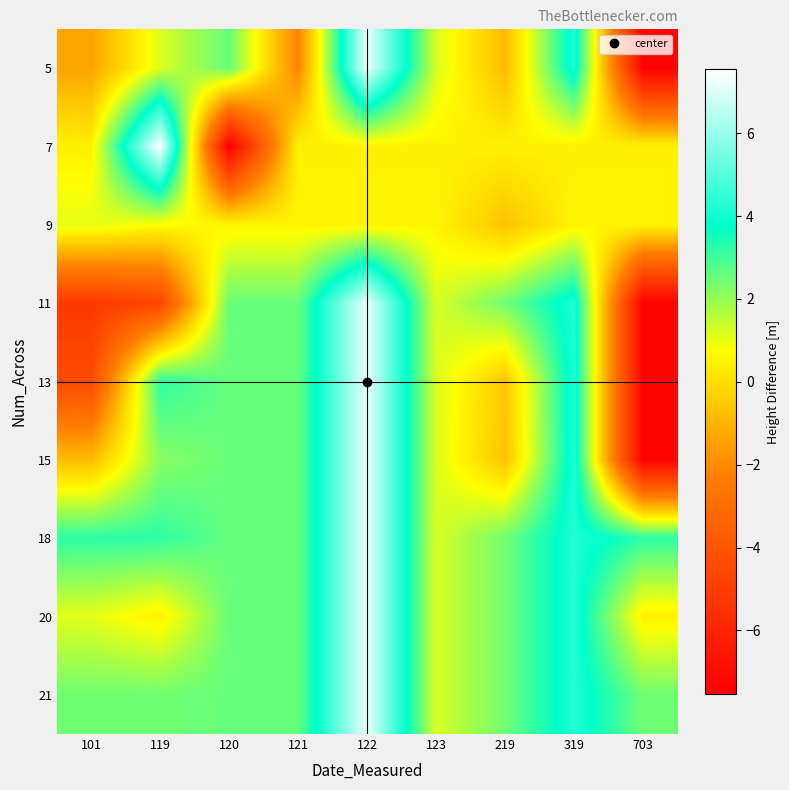

Reading left to right, transcribe all the data shown in this chart.

5: 101=-1.4	119=1.2	120=2.6	121=-2.2	122=7.2	123=1.2	219=-0.8	319=4.2	703=-7.4
7: 101=0.4	119=7.5	120=-7.5	121=0.4	122=0.4	123=0.4	219=0.4	319=0.4	703=0.4
9: 101=1.1	119=0.8	120=0.5	121=0.5	122=0.5	123=0.5	219=-0.7	319=0.5	703=0.5
11: 101=-5.1	119=-4.6	120=2.6	121=2.6	122=7.2	123=1.2	219=2.4	319=4.2	703=-7.4
13: 101=-4.4	119=3.2	120=2.6	121=2.6	122=7.2	123=1.2	219=-0.5	319=4.2	703=-7.4
15: 101=-0.8	119=2.2	120=2.6	121=2.6	122=7.2	123=1.2	219=-0.7	319=4.2	703=-7.4
18: 101=3.2	119=3.2	120=2.6	121=2.6	122=7.2	123=1.2	219=2.4	319=4.2	703=3.2
20: 101=1.1	119=0.4	120=2.6	121=2.6	122=7.2	123=1.2	219=2.4	319=4.2	703=0.4
21: 101=2.4	119=2.4	120=2.6	121=2.6	122=7.2	123=1.2	219=2.4	319=4.2	703=2.4